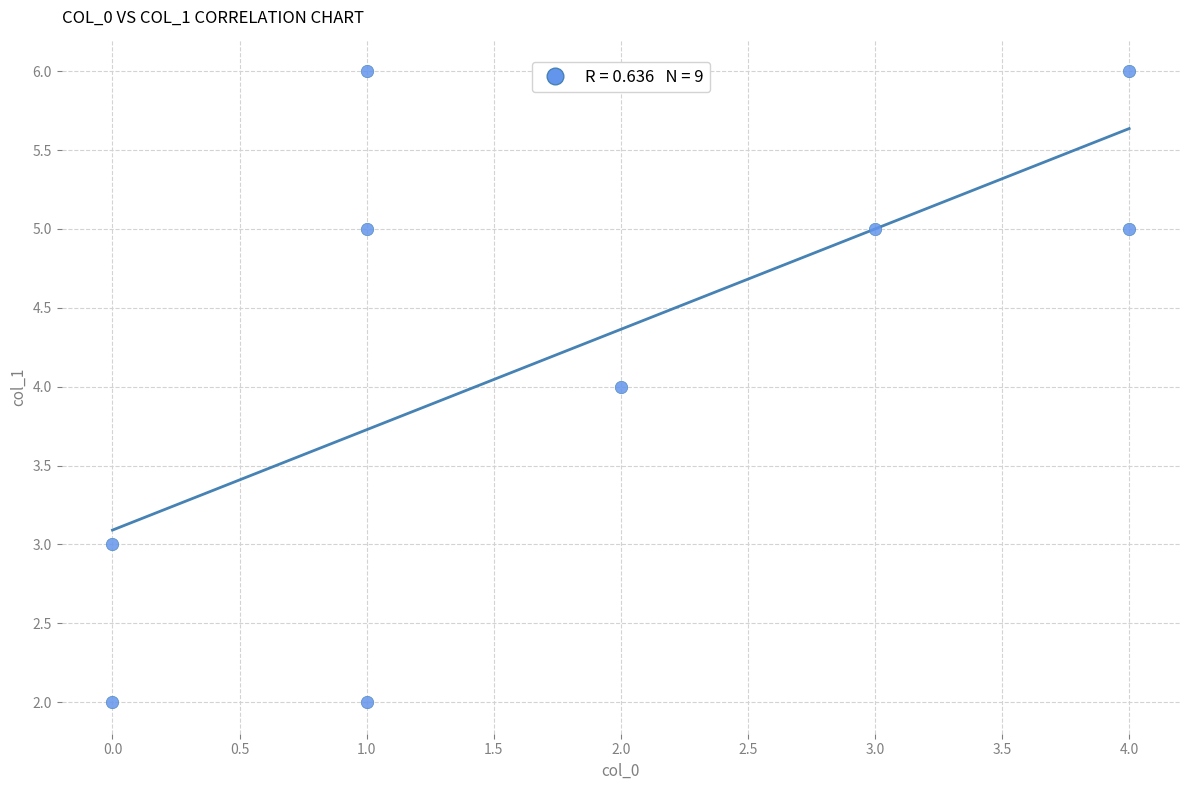

What is the average Y value?

4